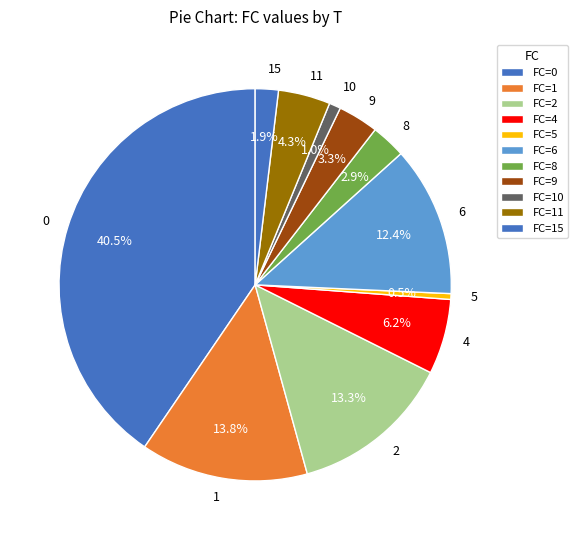

Does any single category account for the majority?

No